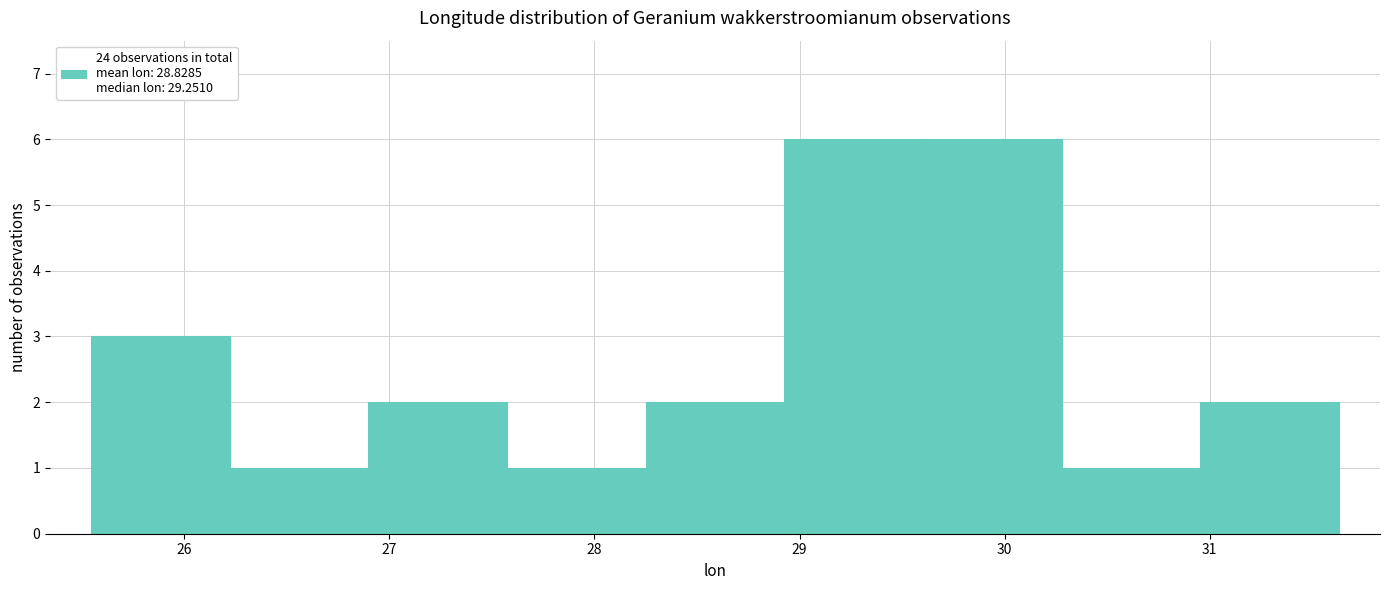

Reading left to right, transcribe this chart: for each bar, give the range it covers on the x-axis and its height. Neither the bar edges nor the heights are printed on the chart, so give them approximately, as read against the axes.

25.5 to 26.2: 3
26.2 to 26.9: 1
26.9 to 27.6: 2
27.6 to 28.2: 1
28.2 to 28.9: 2
28.9 to 29.6: 6
29.6 to 30.3: 6
30.3 to 31.0: 1
31.0 to 31.6: 2